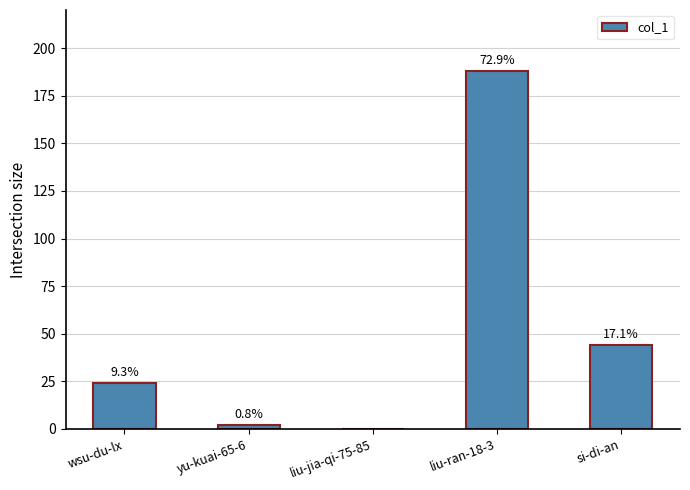

List the labels in order of value, largest first.

liu-ran-18-3, si-di-an, wsu-du-lx, yu-kuai-65-6, liu-jia-qi-75-85